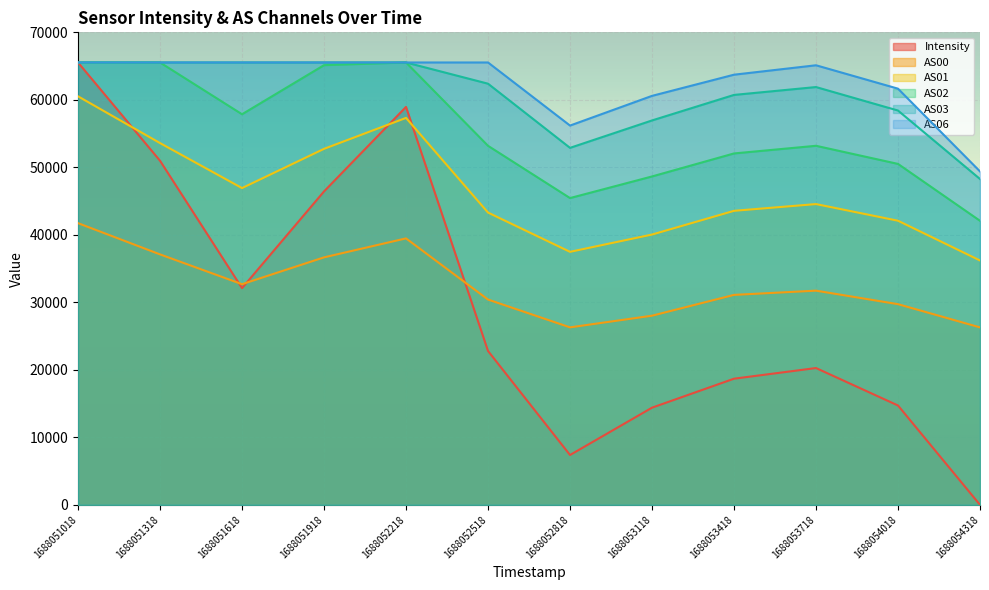

True or false: Intensity and AS02 cross at least once.

False